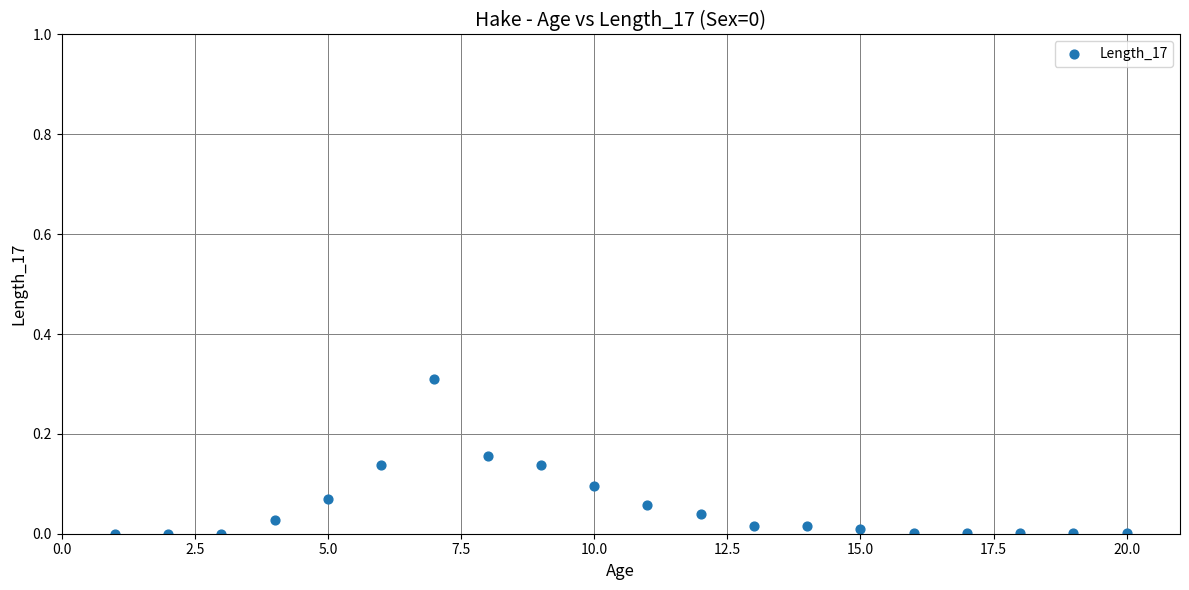

What is the range of X values (max minus min)?

19.0